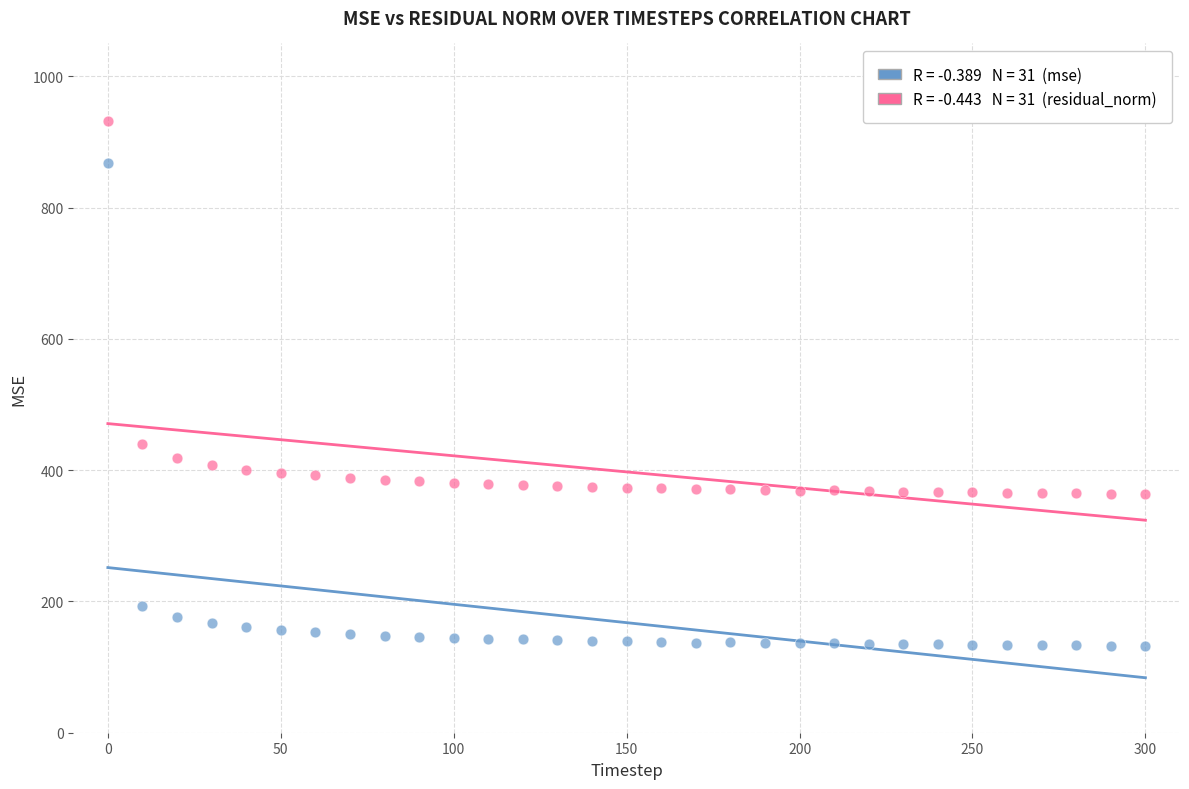

Across all data points, what is the range of X values (max minus min)?

300.0